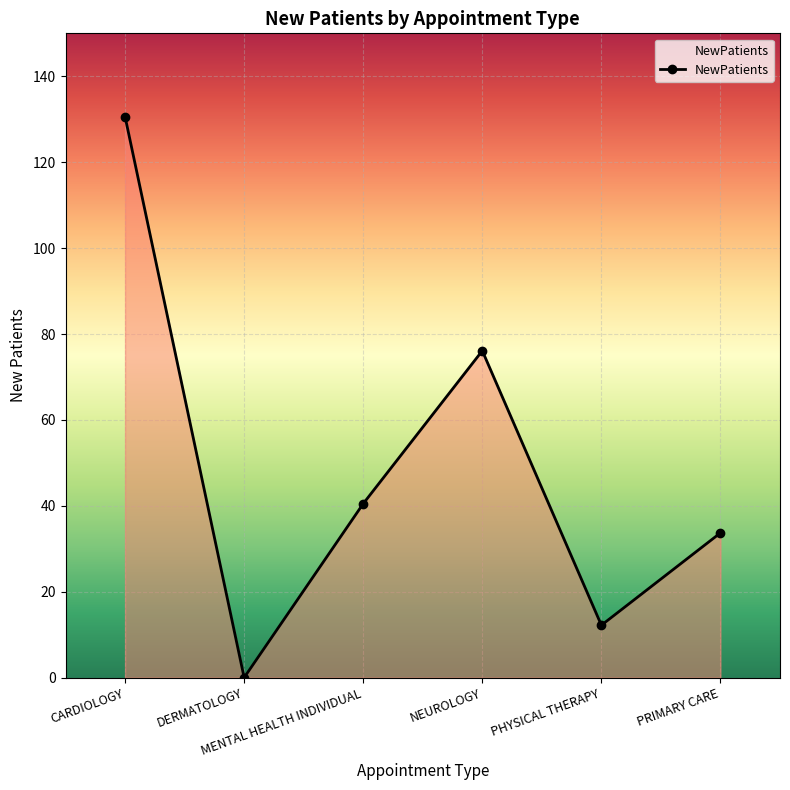

Which category has the lowest value across all series?

DERMATOLOGY